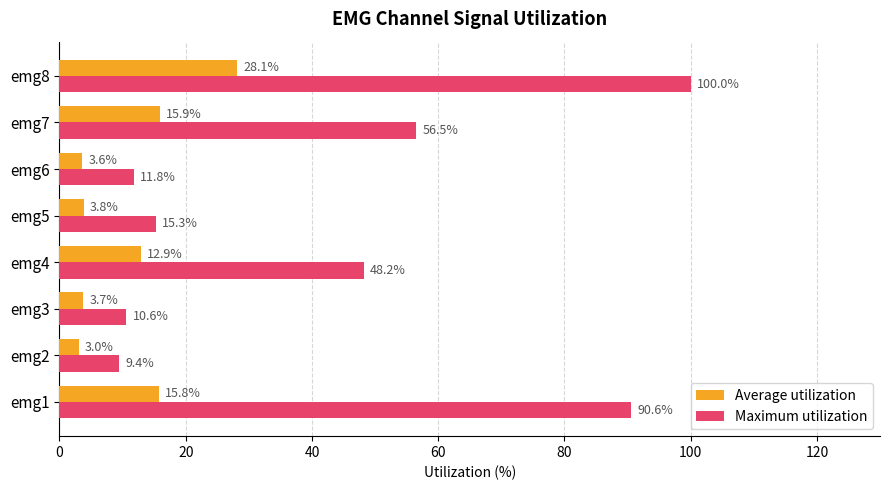

At which label does Maximum utilization reach its peak?

emg8